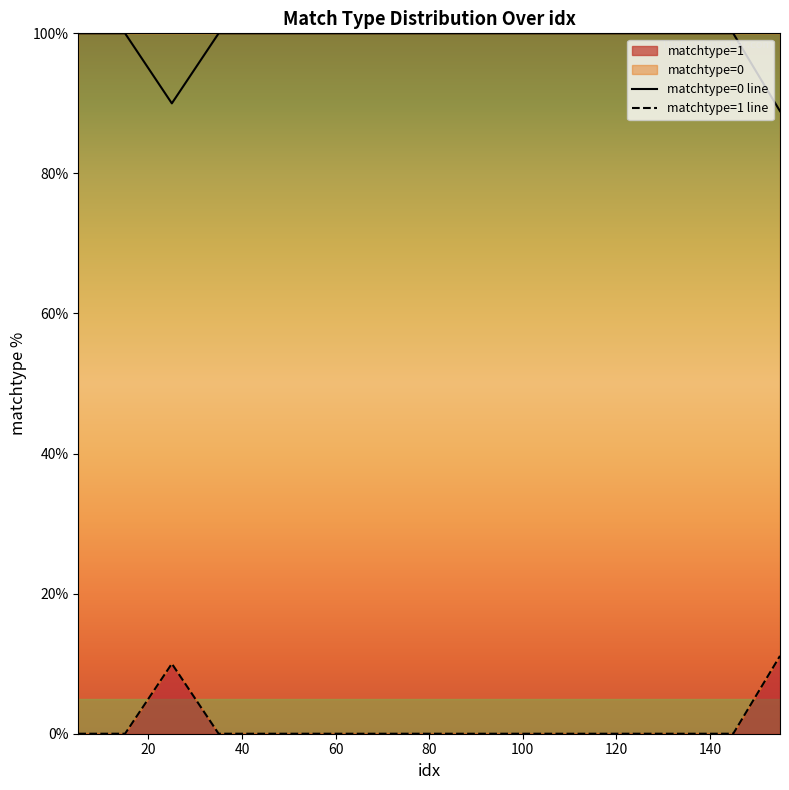

Reading left to right, extract all data points from this chart.

matchtype=0 line: 100.0	100.0	90.0	100.0	100.0	100.0	100.0	100.0	100.0	100.0	100.0	100.0	100.0	100.0	100.0	88.9
matchtype=1 line: 0.0	0.0	10.0	0.0	0.0	0.0	0.0	0.0	0.0	0.0	0.0	0.0	0.0	0.0	0.0	11.1